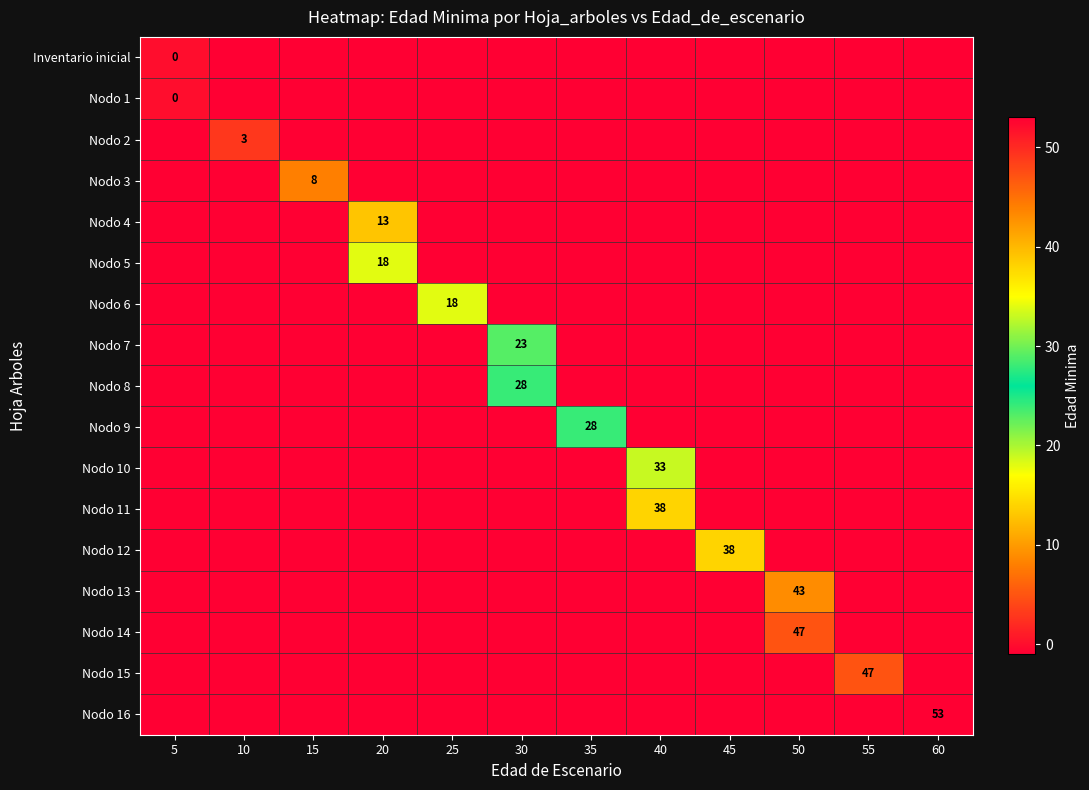

Is it true that Nodo 9 equals -1 at 5?

True